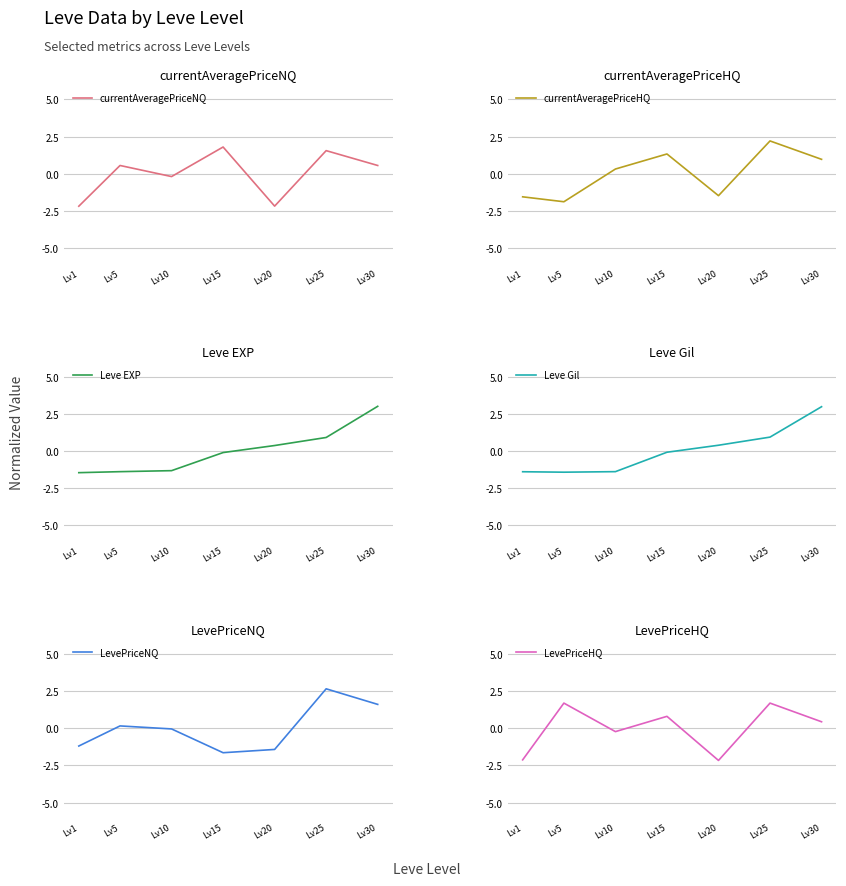

Which has a higher value, Lv5 or Lv25?

Lv25